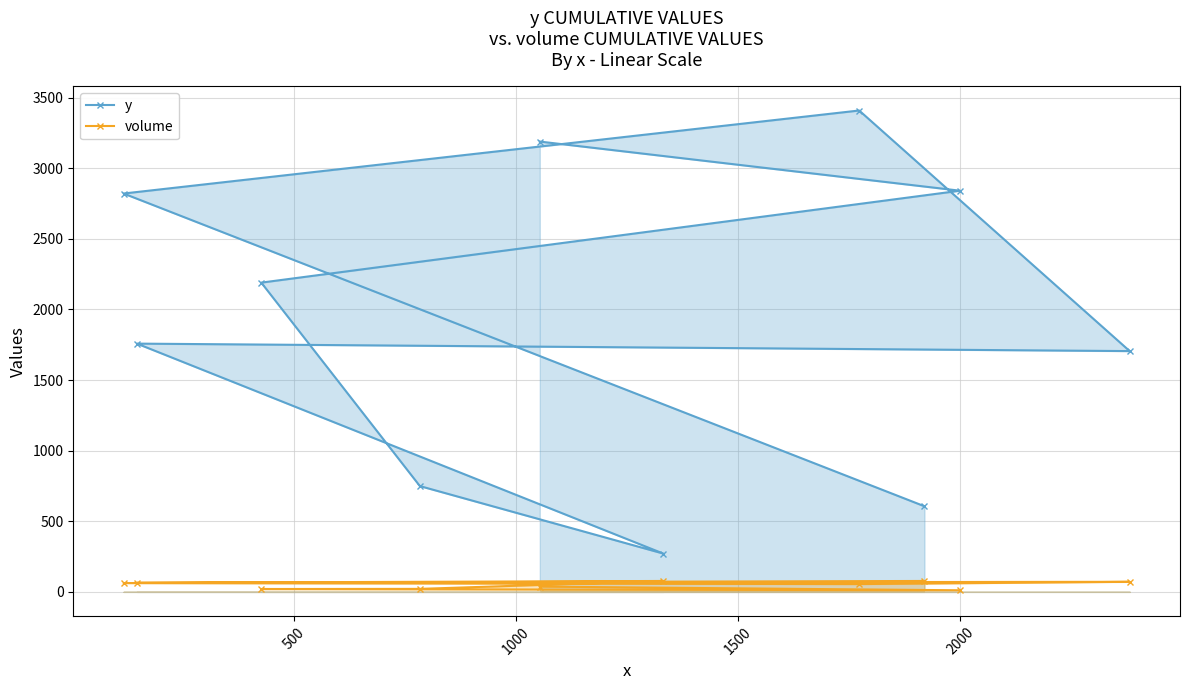

What is the lowest value of the y series?

271